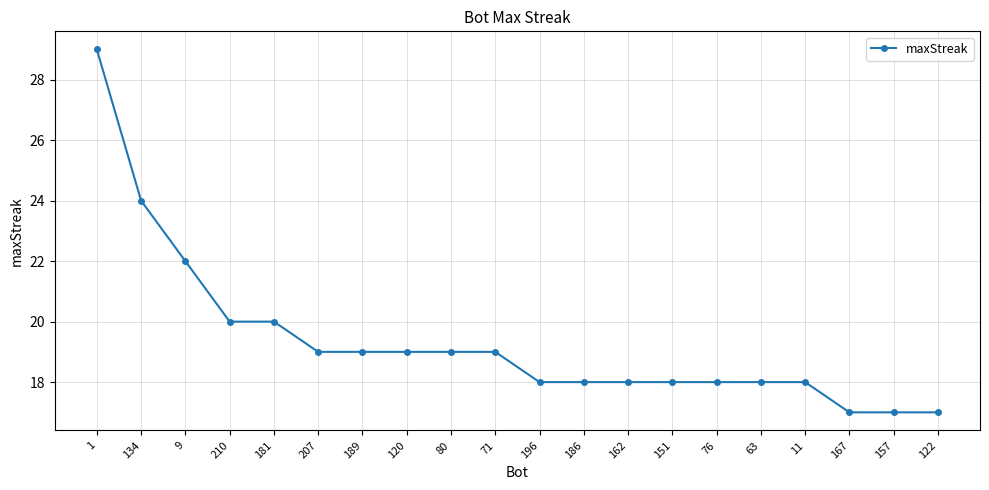

Which label corresponds to the largest value in the chart?

1